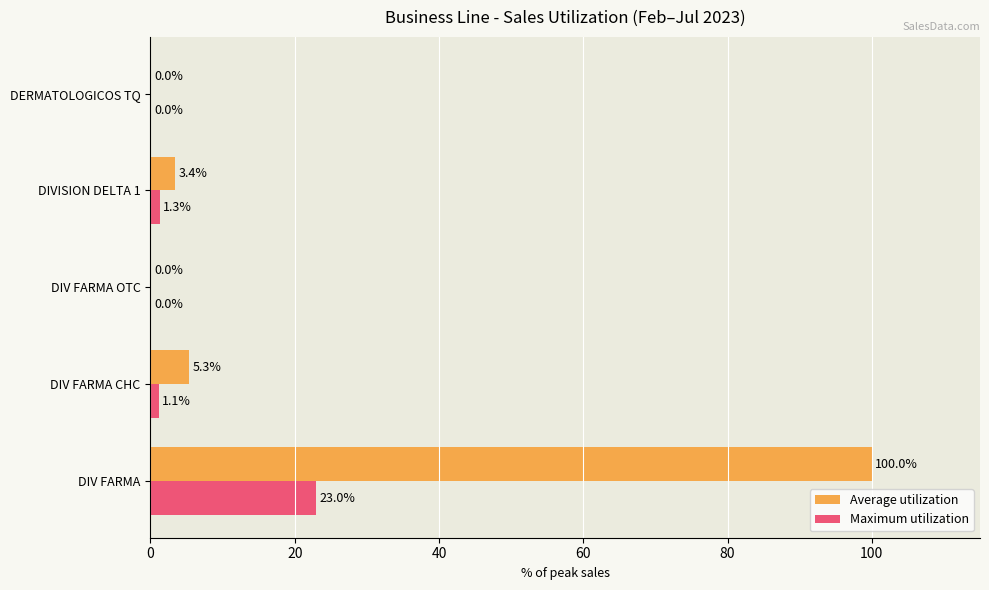

What is the sum of all Maximum utilization values?

25.4